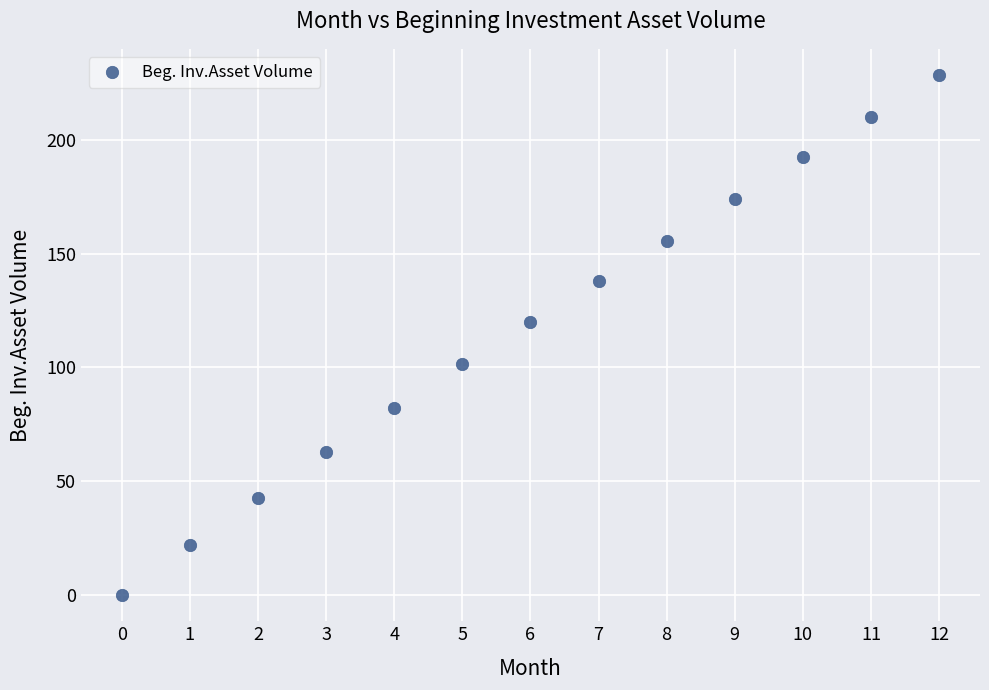

What Y value in the scatter plot is closest to 114?

119.7